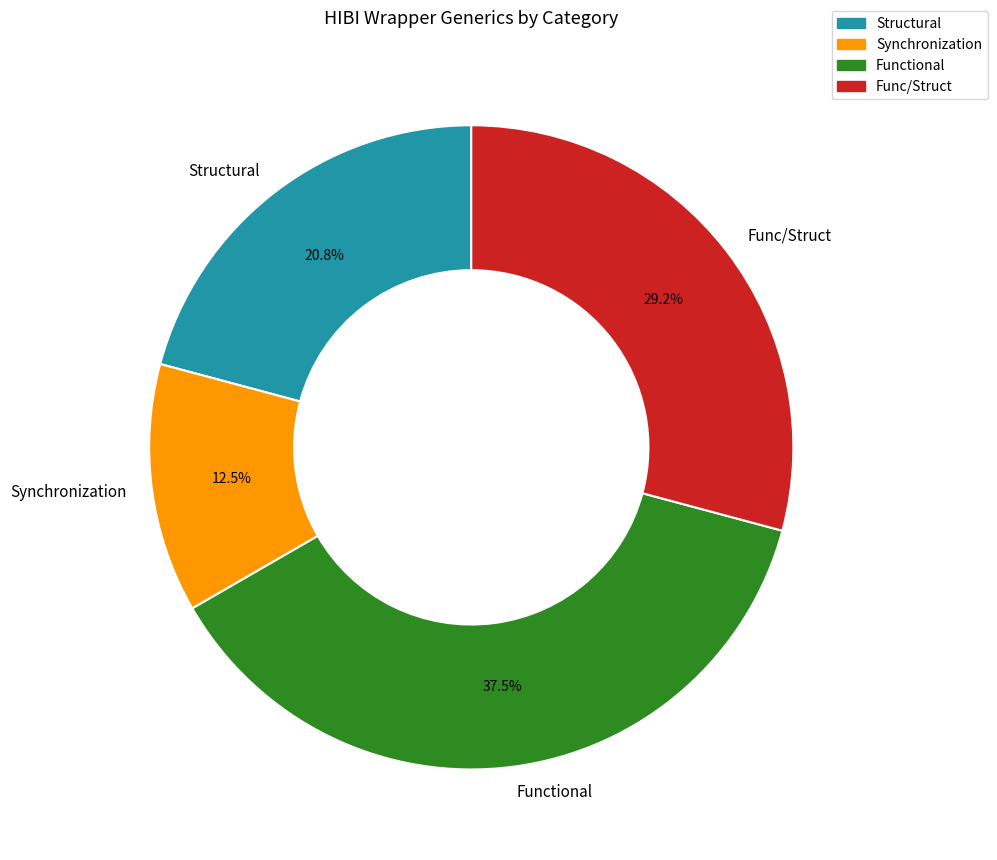

Rank the categories by value from lowest to highest.

Synchronization, Structural, Func/Struct, Functional